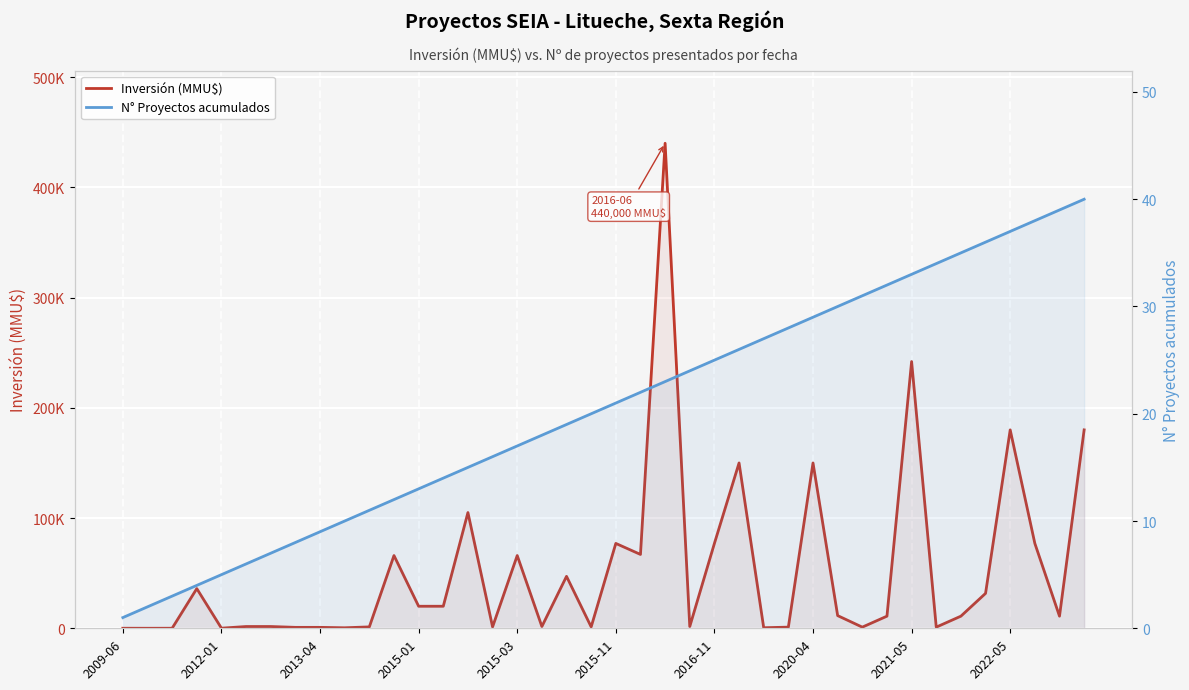

True or false: Inversión (MMU$) has a value of 1050 at 27.

True